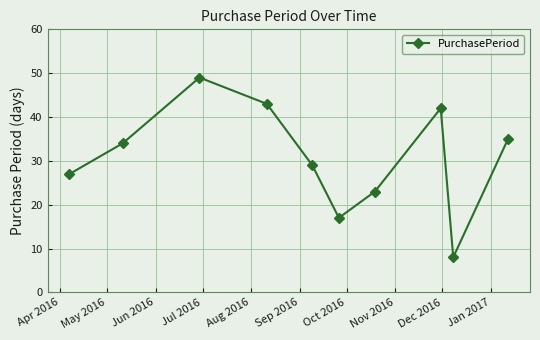

What is the difference between the maximum and minimum values?

41